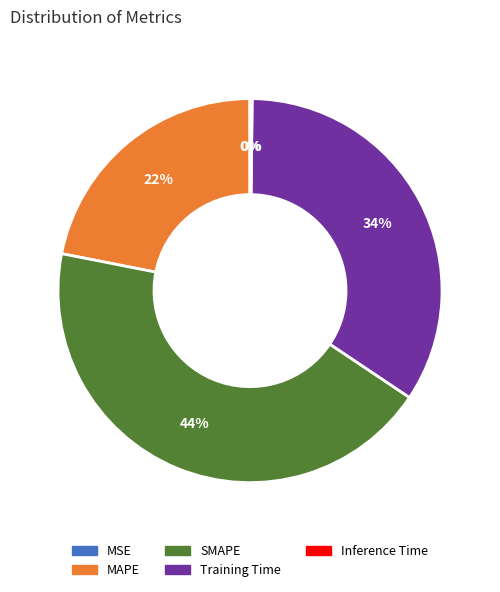

Is it true that SMAPE is 44% of the pie?

True